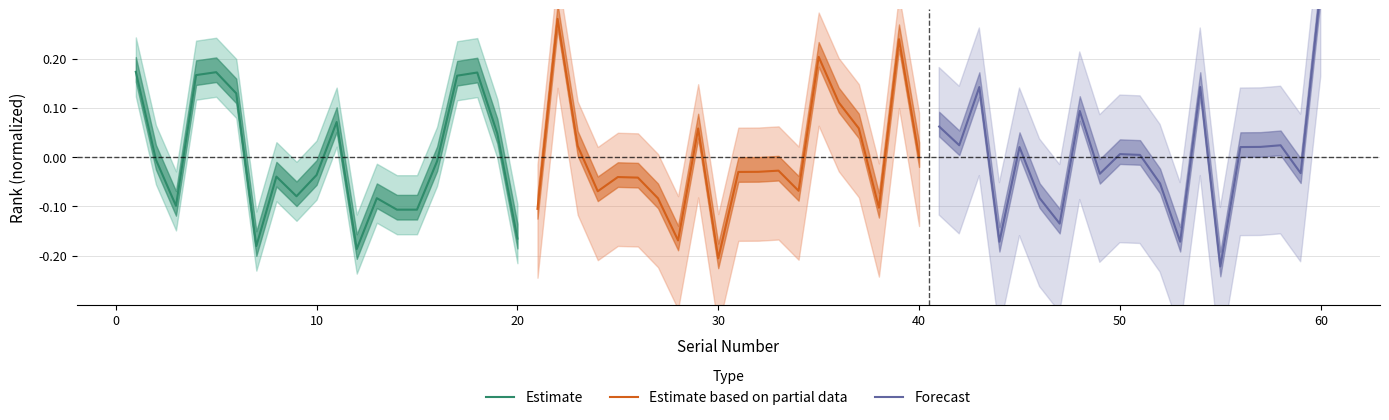

At which label does Estimate based on partial data reach its minimum?

30